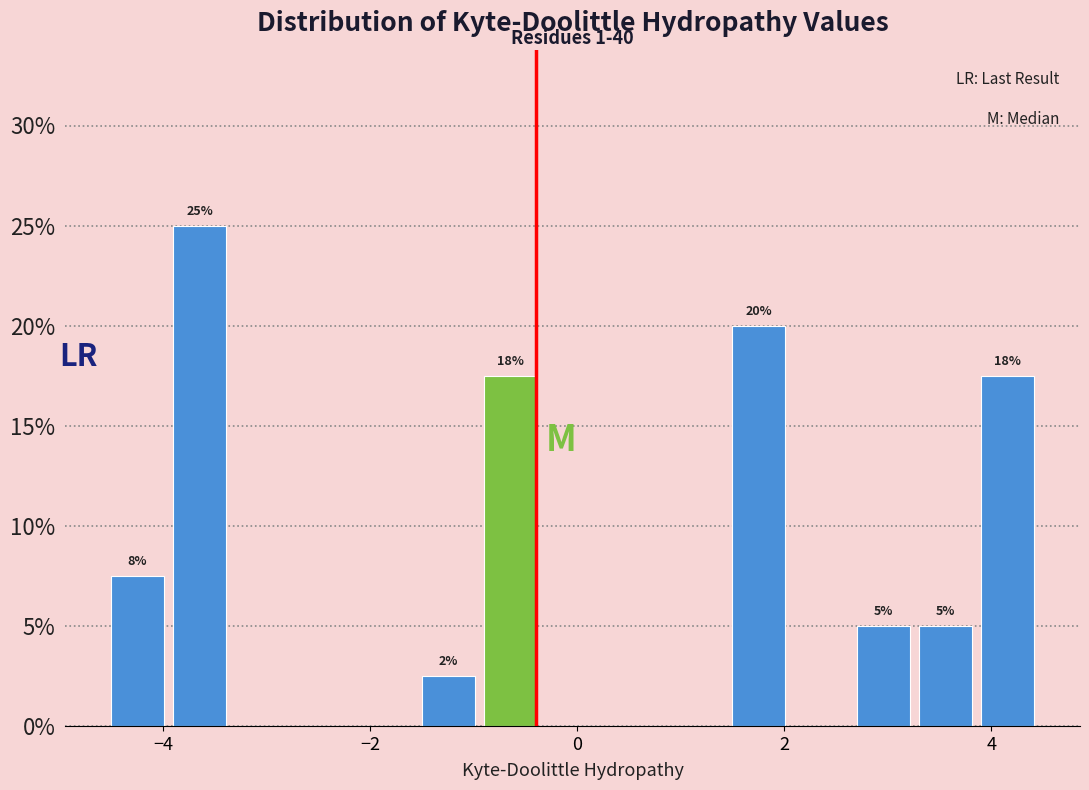

Read against the x-axis, roughly where is the centre of the tallest bar?

-3.6